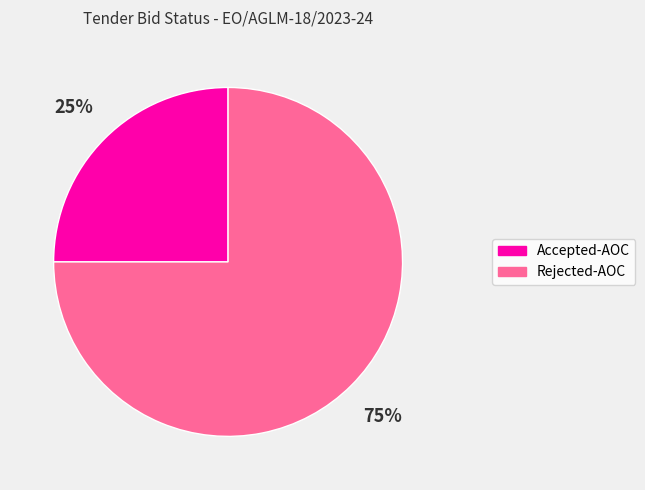

Is it true that Rejected-AOC is 75% of the pie?

True